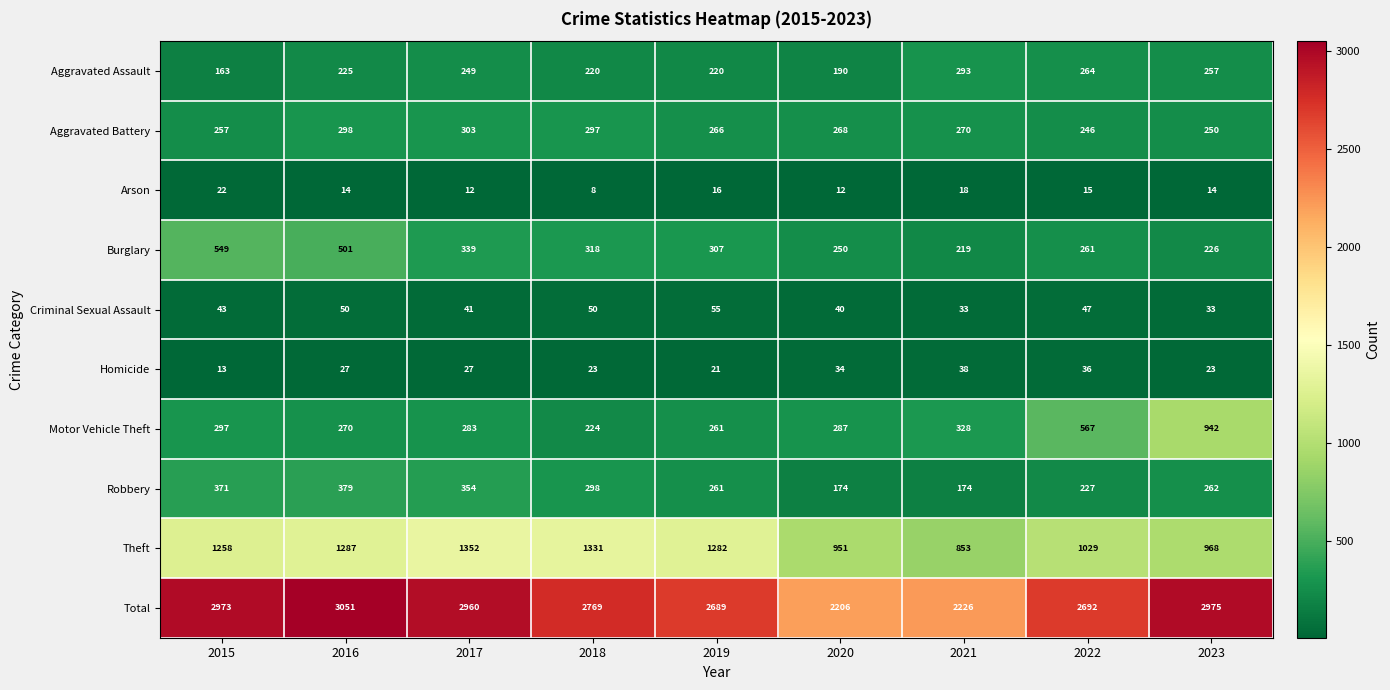

How many data points does each series have?

9